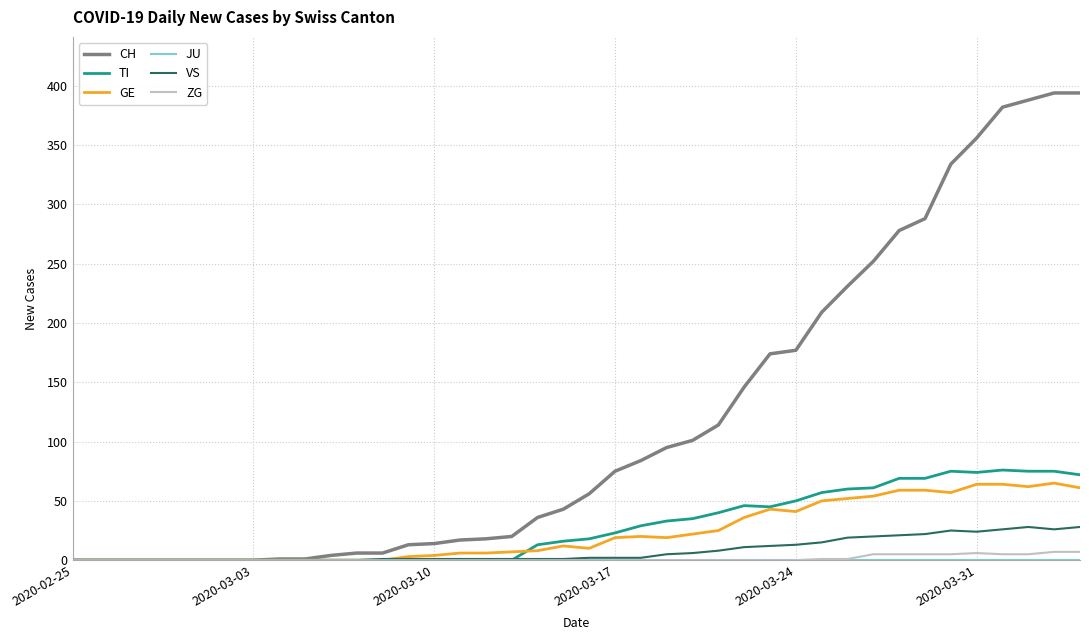

Which series has the largest range (max minus min)?

CH